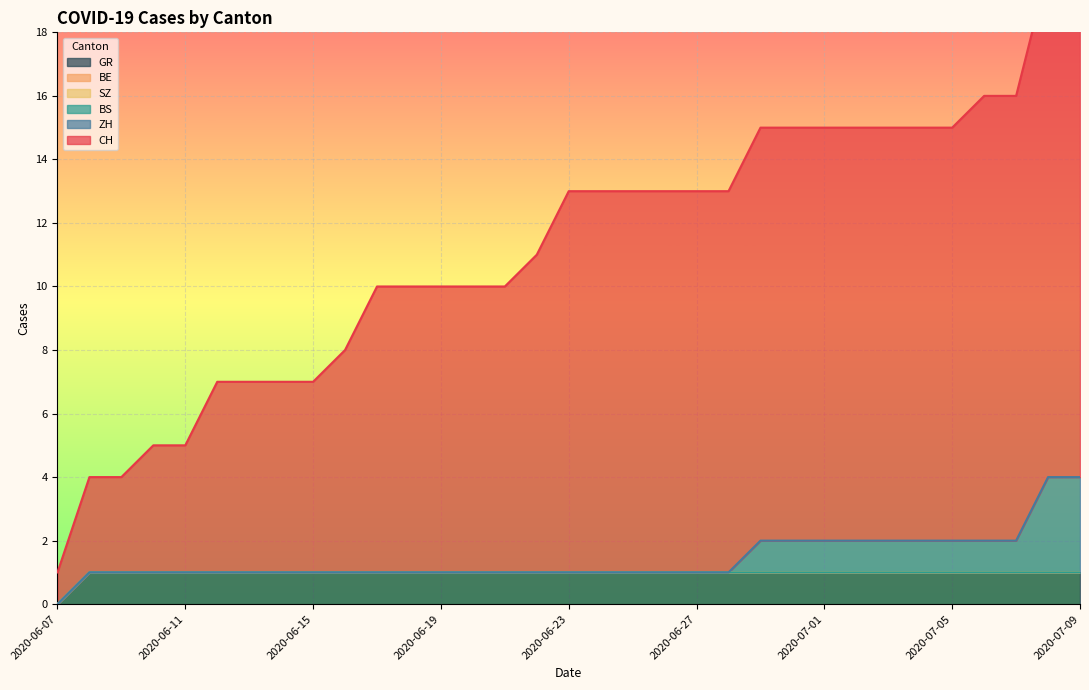

What is the spread (max minus min) of values at 2020-06-18?

9